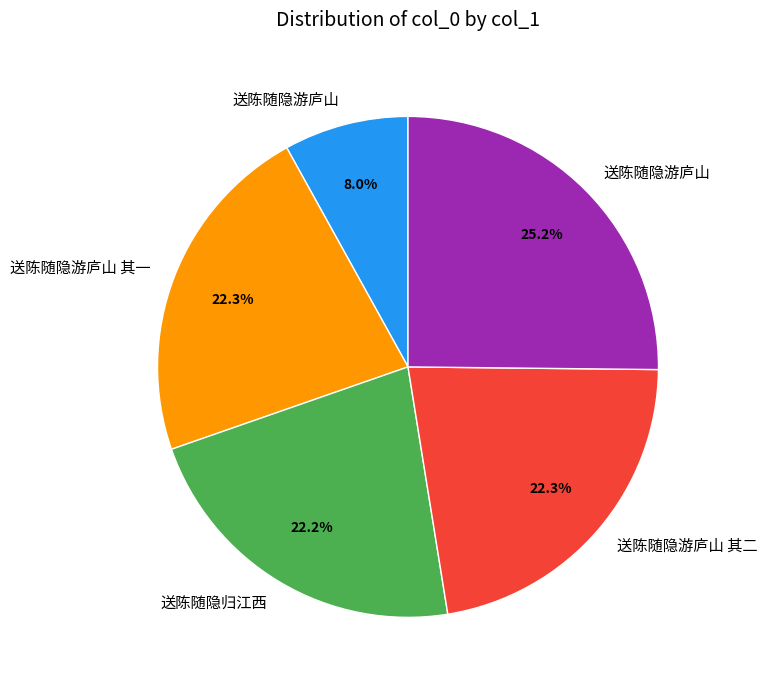

Does any single category account for the majority?

No